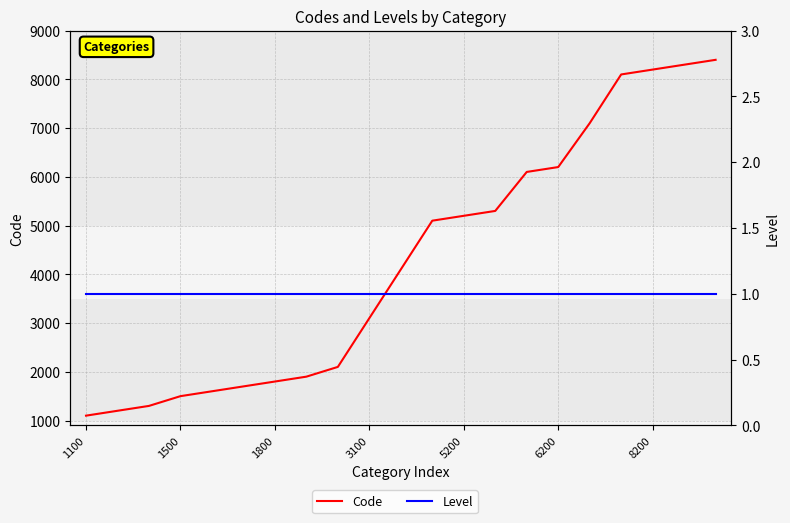

Reading left to right, list all the values displayed in this chart.

Code: 1100	1200	1300	1500	1600	1700	1800	1900	2100	3100	4100	5100	5200	5300	6100	6200	7100	8100	8200	8300	8400
Level: 1	1	1	1	1	1	1	1	1	1	1	1	1	1	1	1	1	1	1	1	1